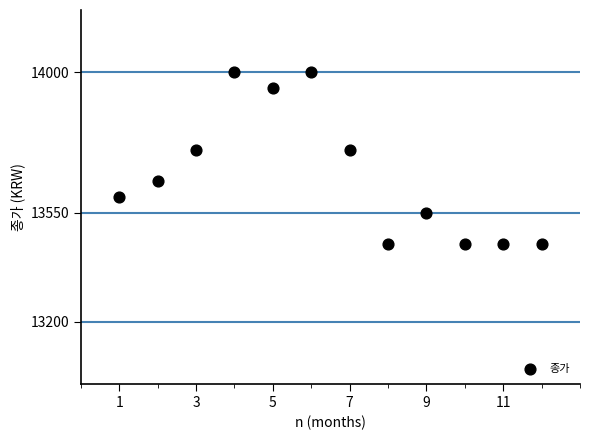

What is the range of Y values (max minus min)?

550